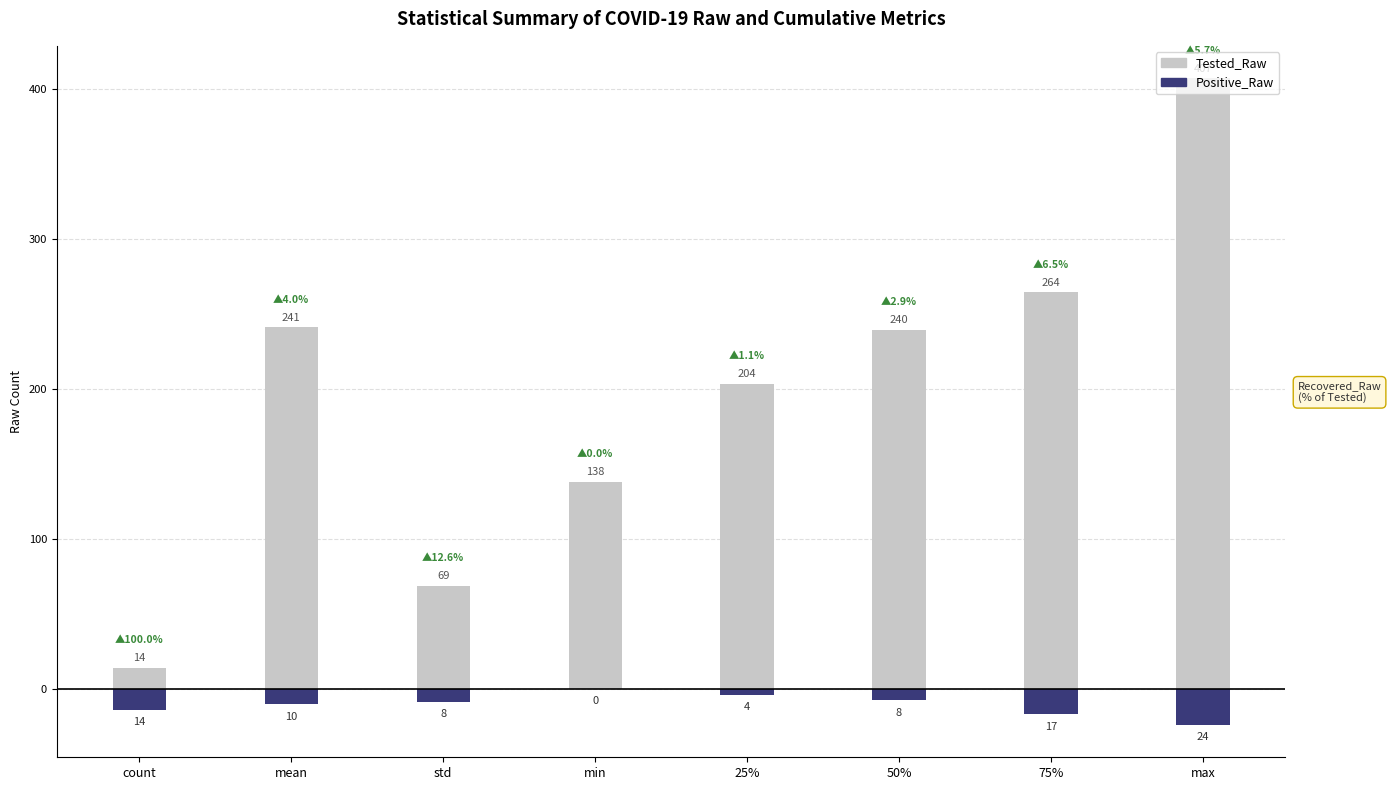

Rank the series by their maximum value, from lowest to highest.

Positive_Raw, Tested_Raw